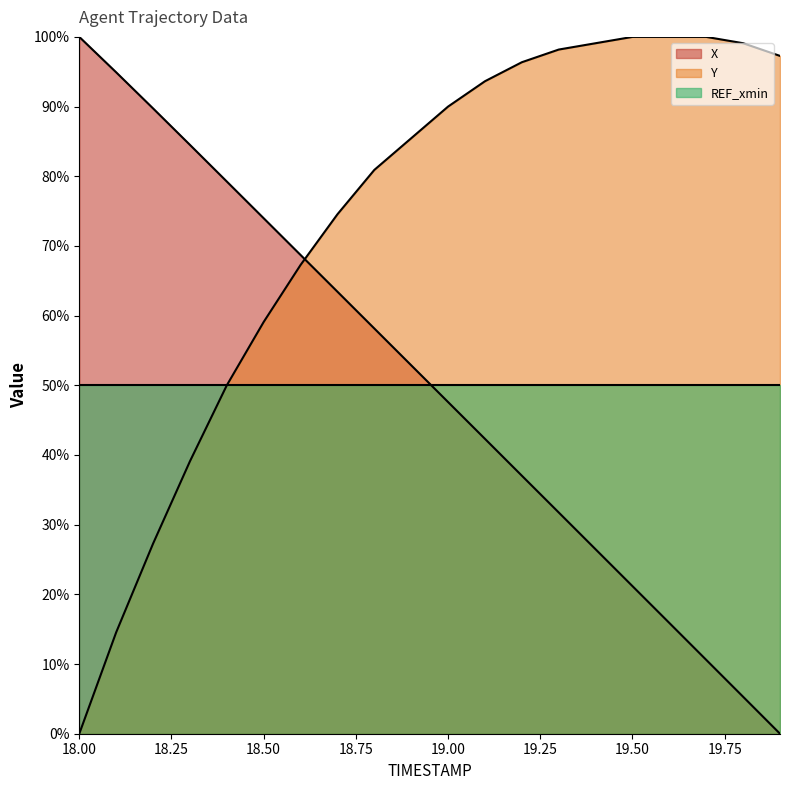

What is the spread (max minus min) of values at 19.4?

72.6